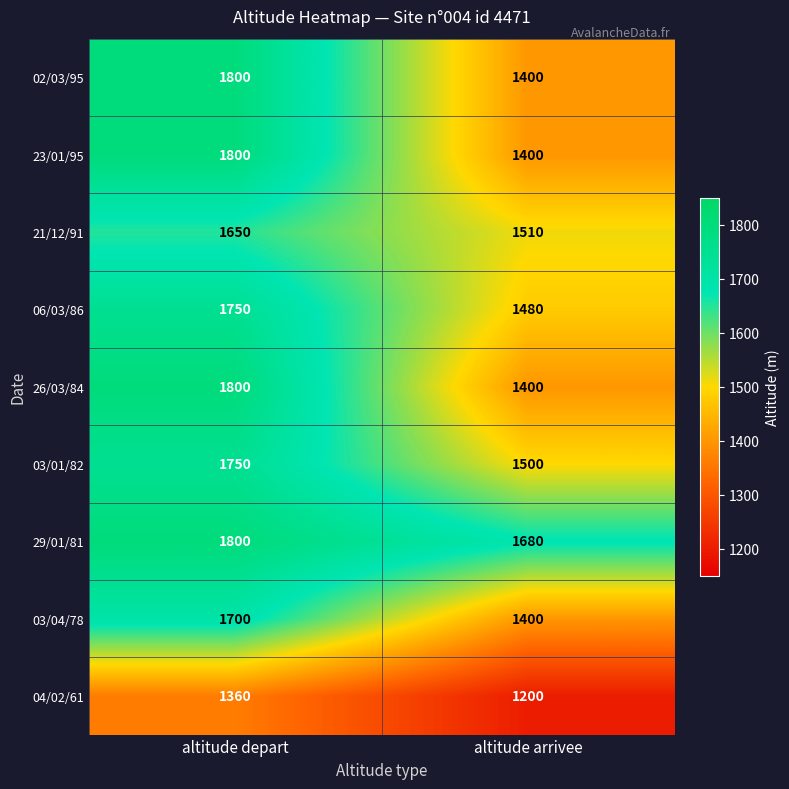

What is the total value across all series at altitude depart?

15410